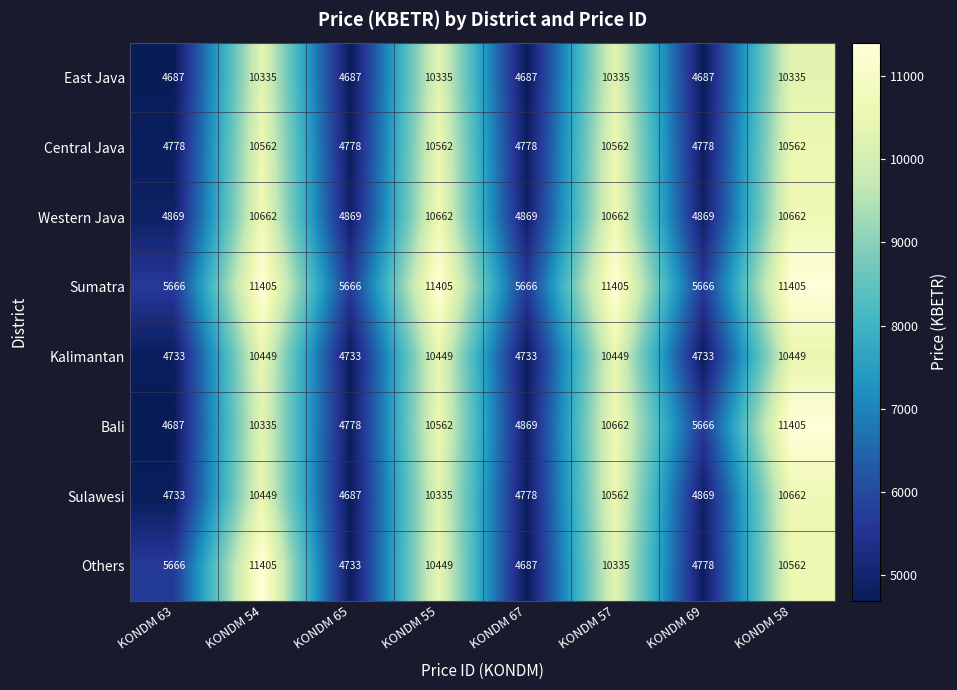

What is the total value across all series at KONDM 55?

84759